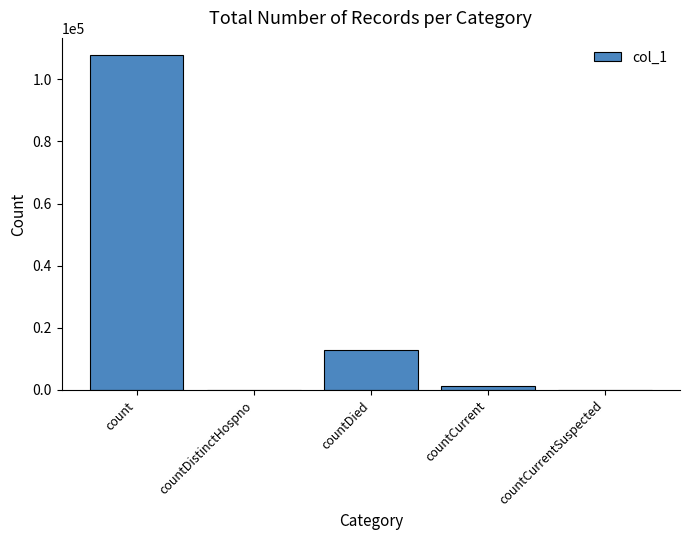

Are the bars horizontal?

No